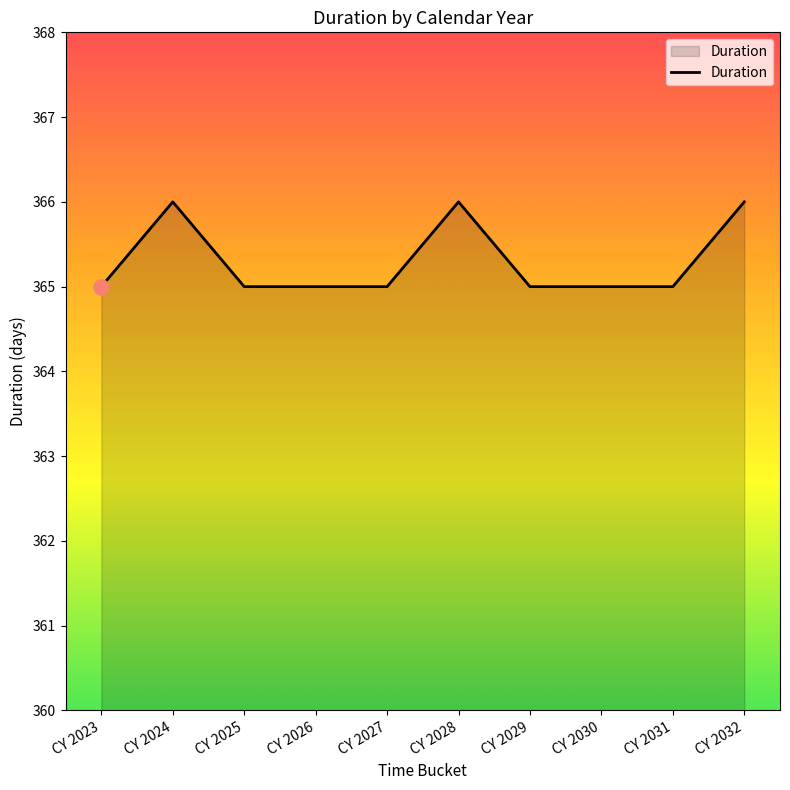

Approximately how many times larger is the value at CY 2031 compared to CY 2025?

1.0